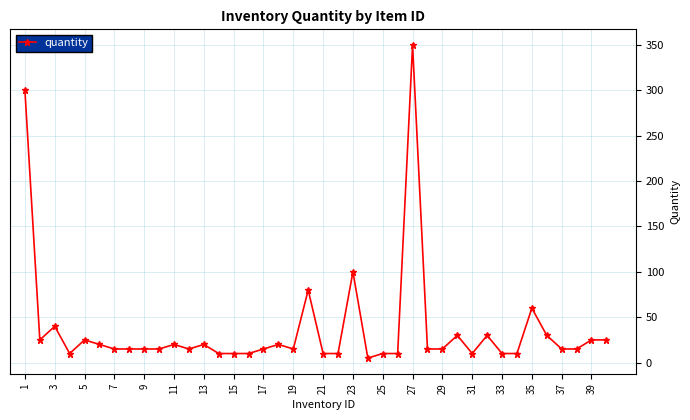

What is the value of the 10th point from the left?

15